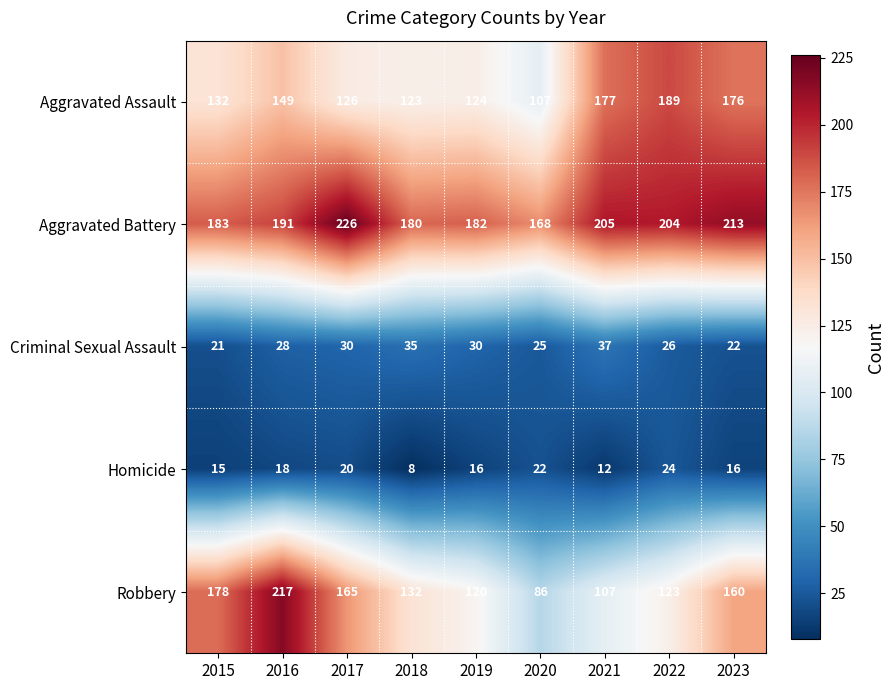

Between 2017 and 2021, which series saw the biggest shift?

Robbery